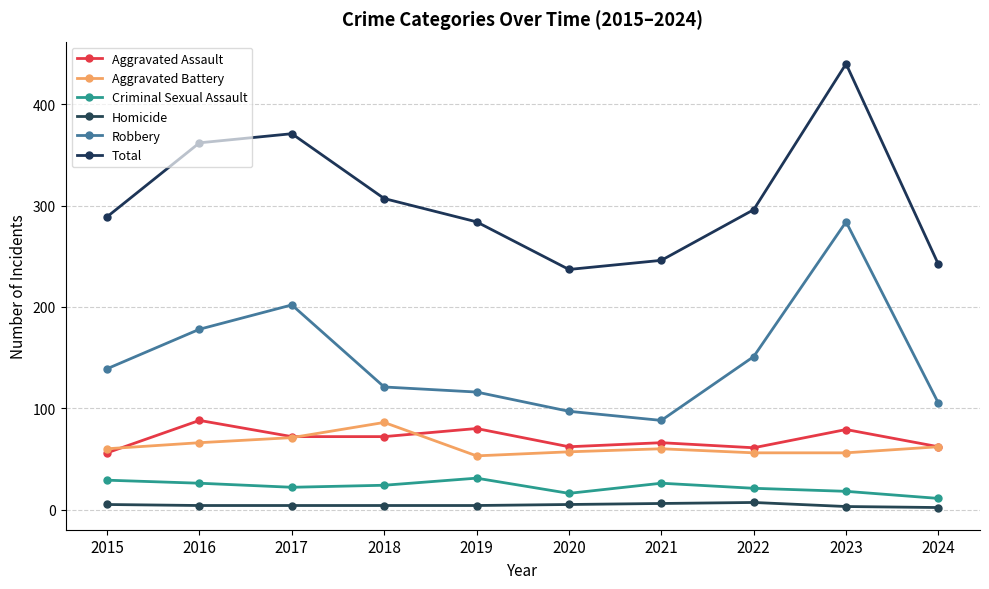

What are all the series names shown in the legend?

Aggravated Assault, Aggravated Battery, Criminal Sexual Assault, Homicide, Robbery, Total